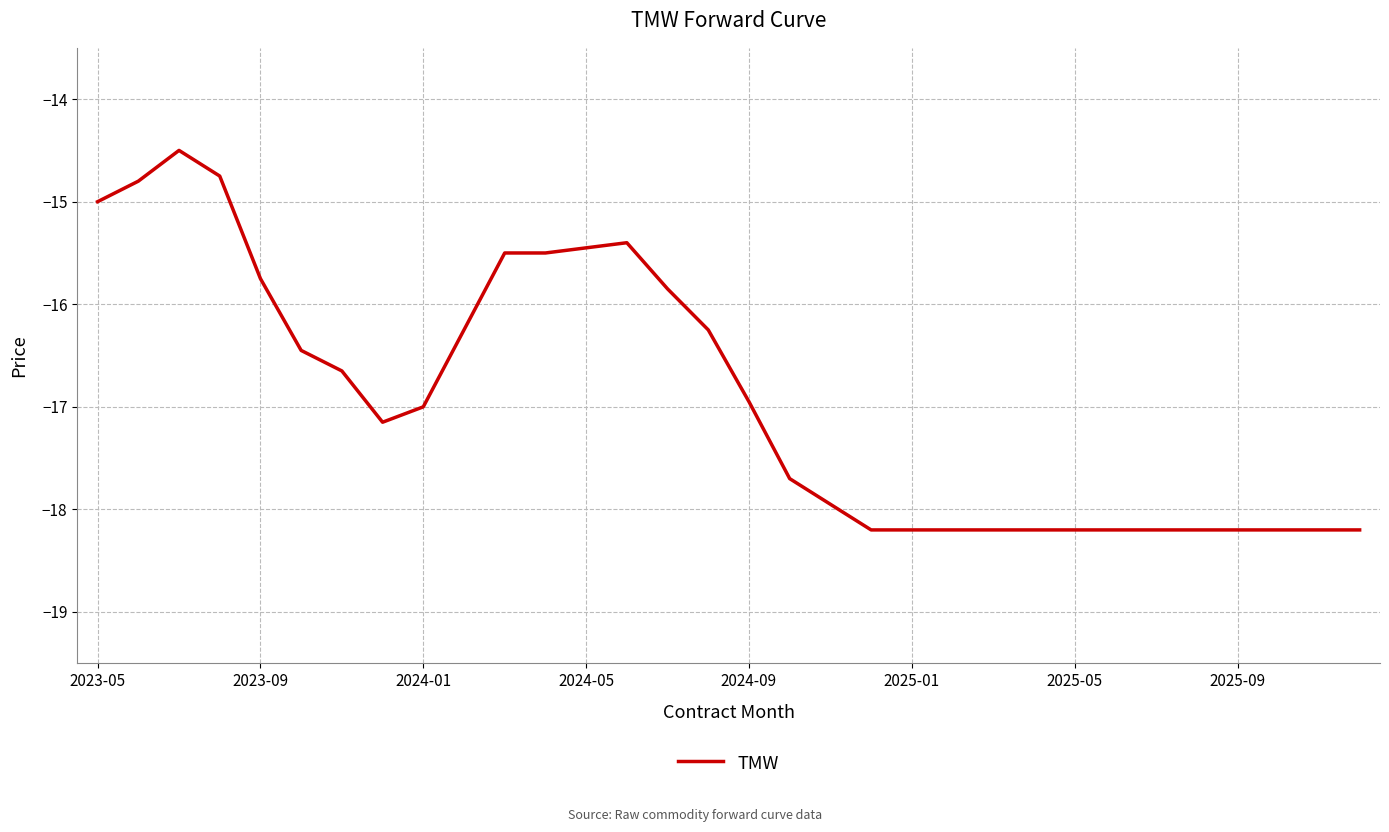

What is the difference between the maximum and minimum values?

3.7